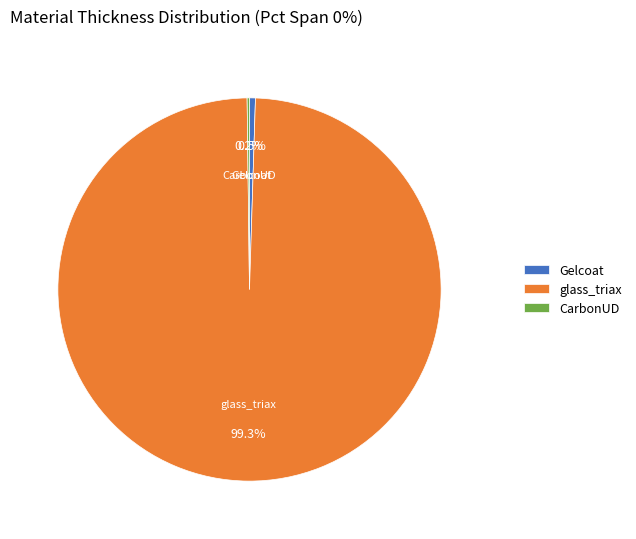

What is the largest slice in the pie chart?

glass_triax